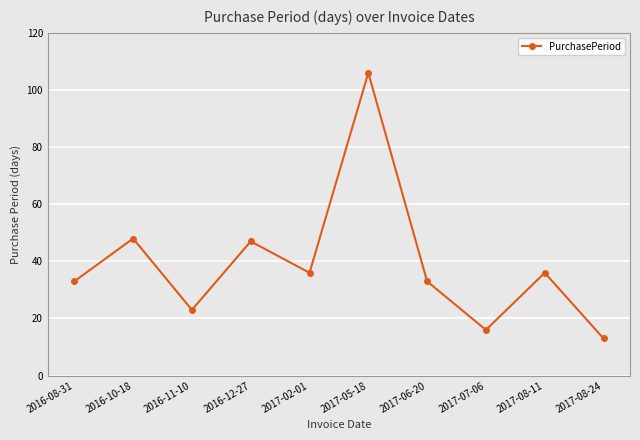

How many series are shown in this chart?

1